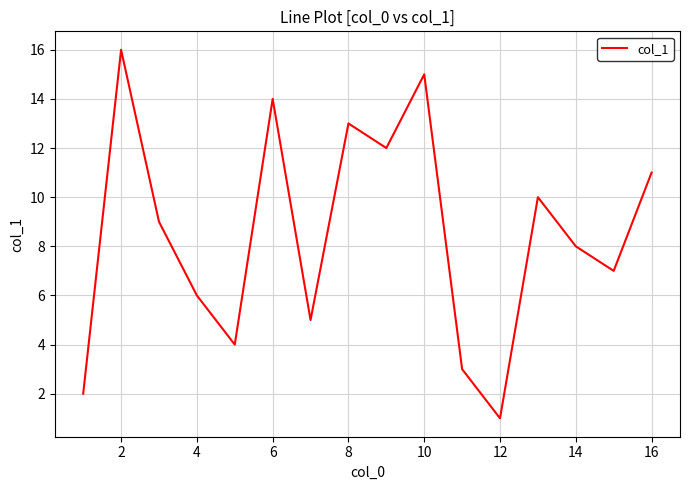

What is the maximum value shown in the chart?

16